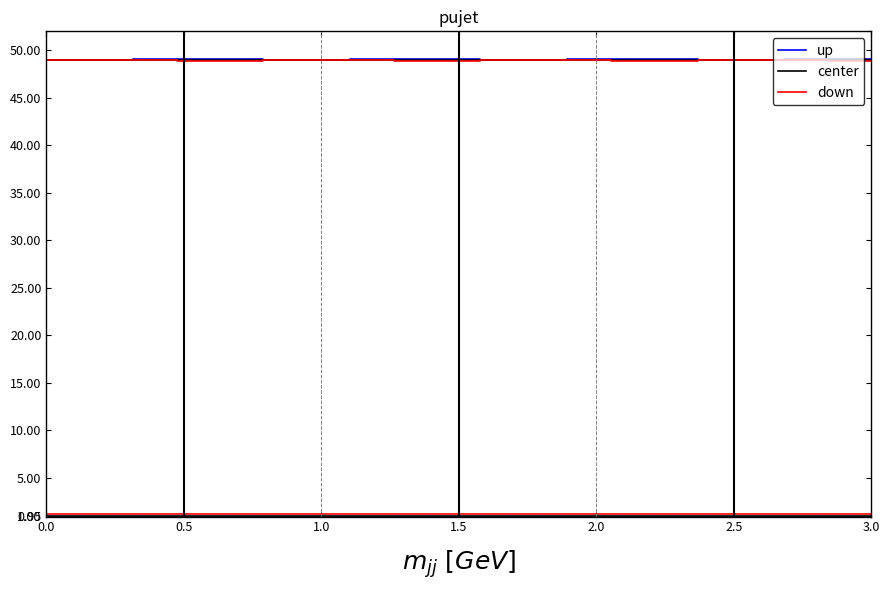

Count the up values in the range 49 to 50.

20